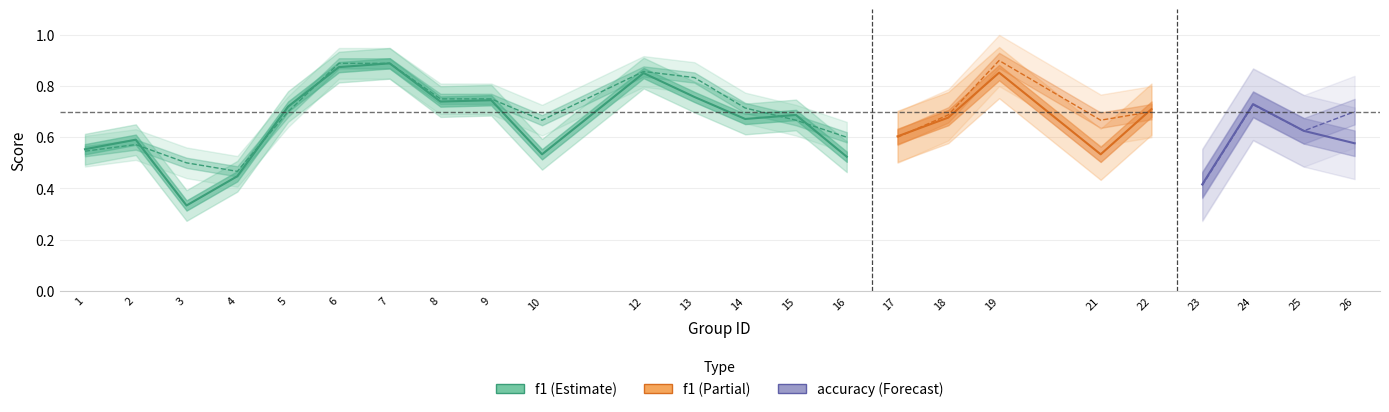

At which category is the sum across all series the highest?

7